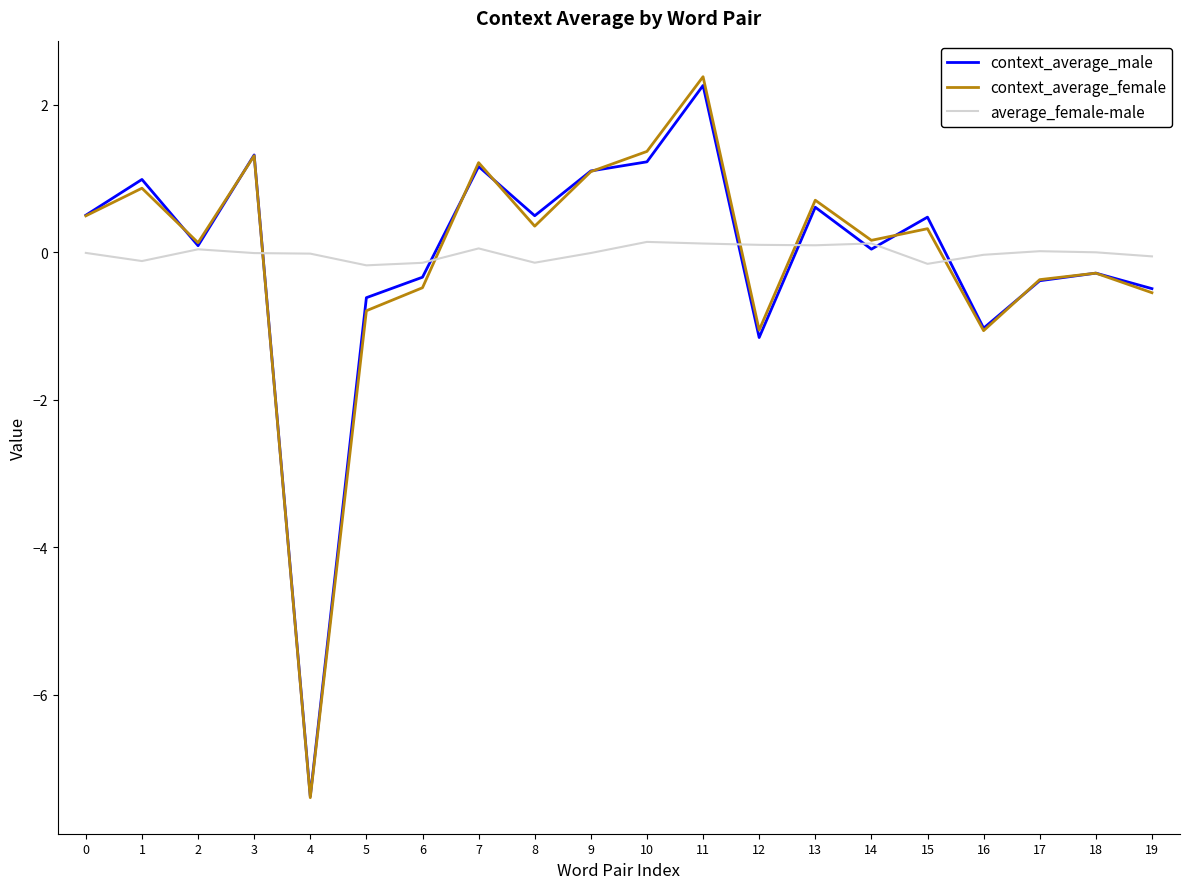

What is the highest value of the context_average_female series?

2.4